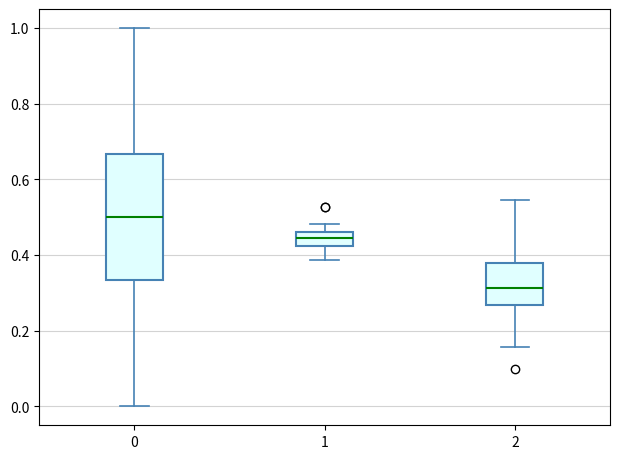

Reading left to right, read every box against the y-axis: the position of its median line, the range the box covers, and the ends of its whiskers. The values are not printed on the chart, so give them approximately, as read against the axis.

0: median 0.50, box 0.34 to 0.66, whiskers 0.00 to 1.00
1: median 0.44, box 0.42 to 0.46, whiskers 0.38 to 0.48
2: median 0.32, box 0.26 to 0.38, whiskers 0.16 to 0.54